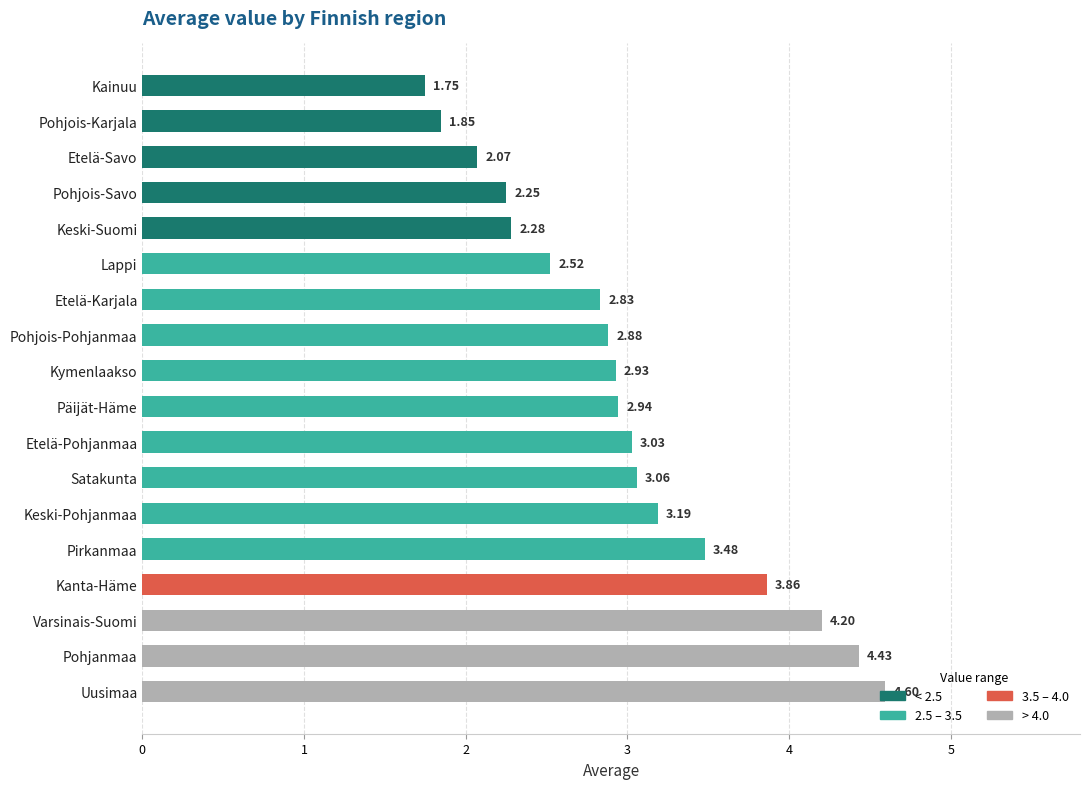

What is the difference between the values at Pirkanmaa and Pohjois-Savo?

1.2